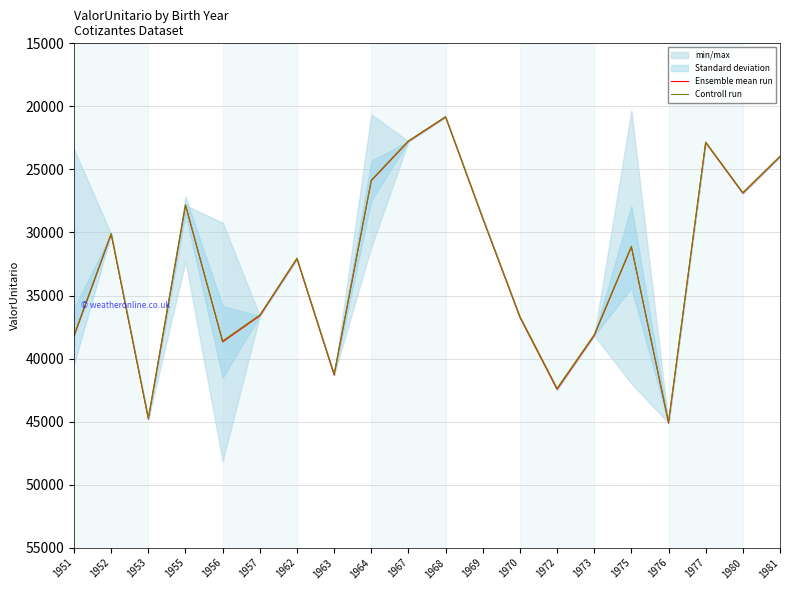

What is the minimum value for Ensemble mean run?

20850.4